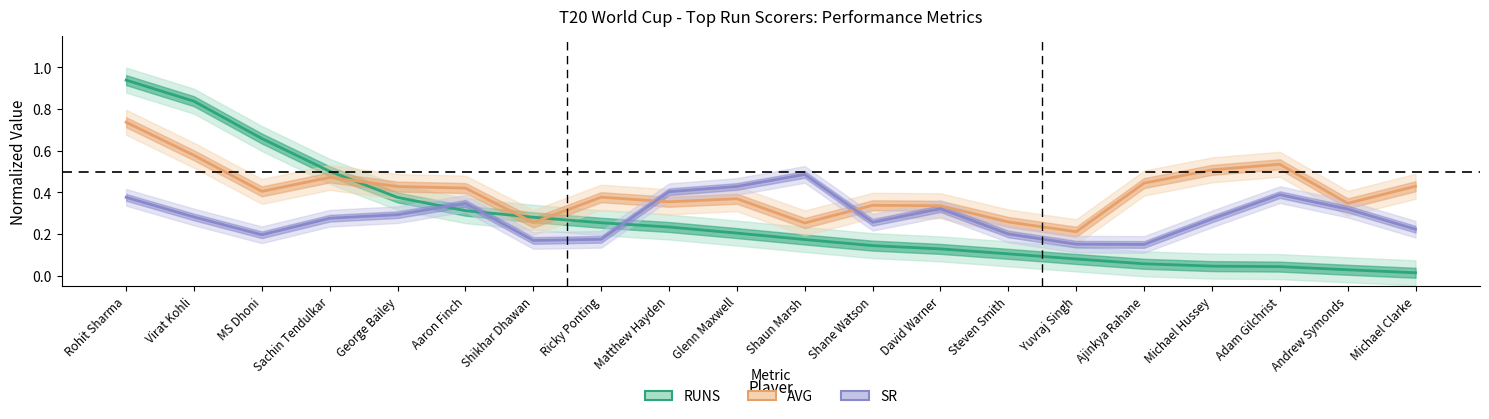

What is the average value of the AVG (norm) series?

0.4